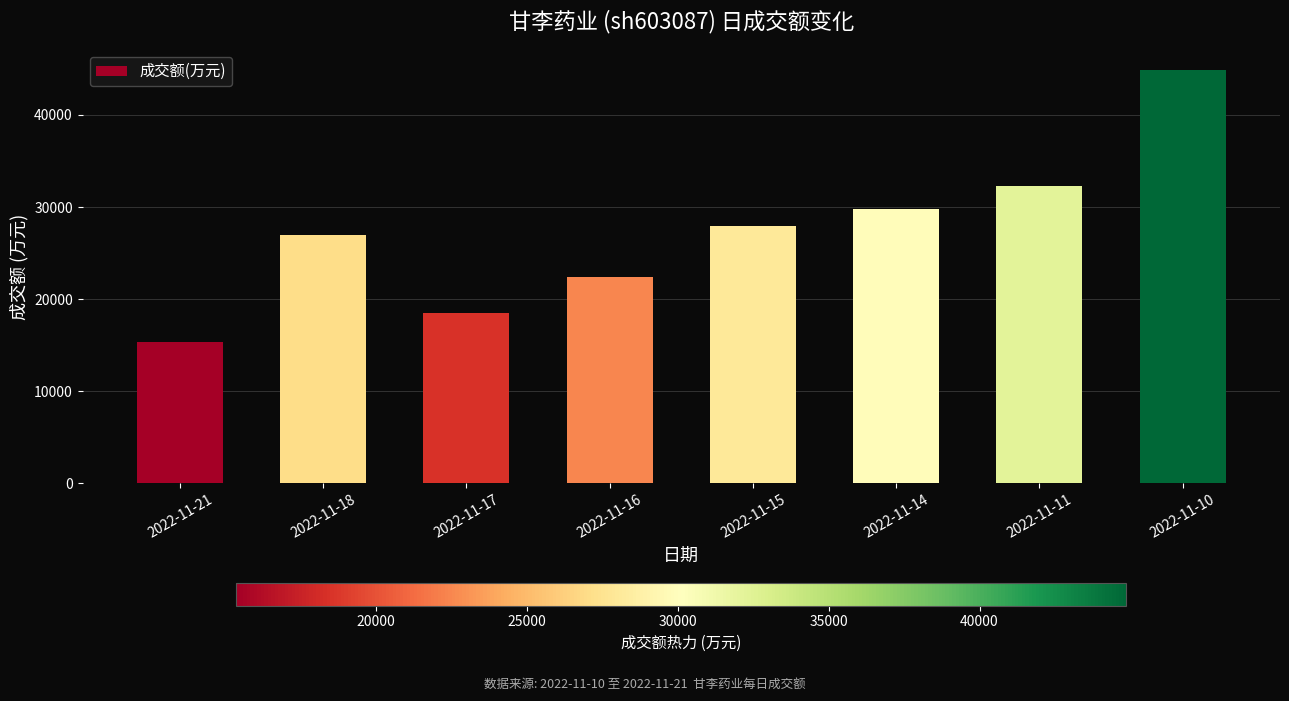

What is the approximate value at 2022-11-14?

29836